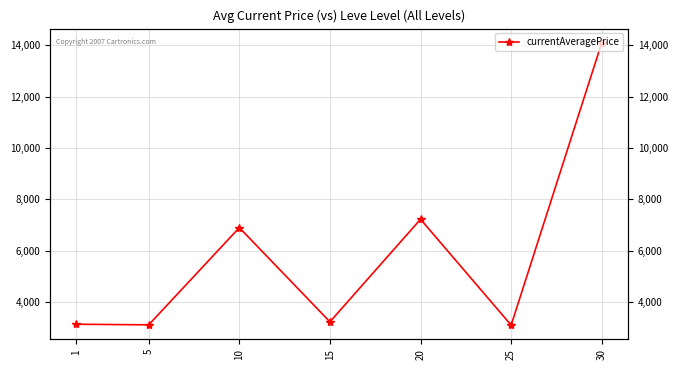

What is the value of the 3rd point from the left?

6896.7